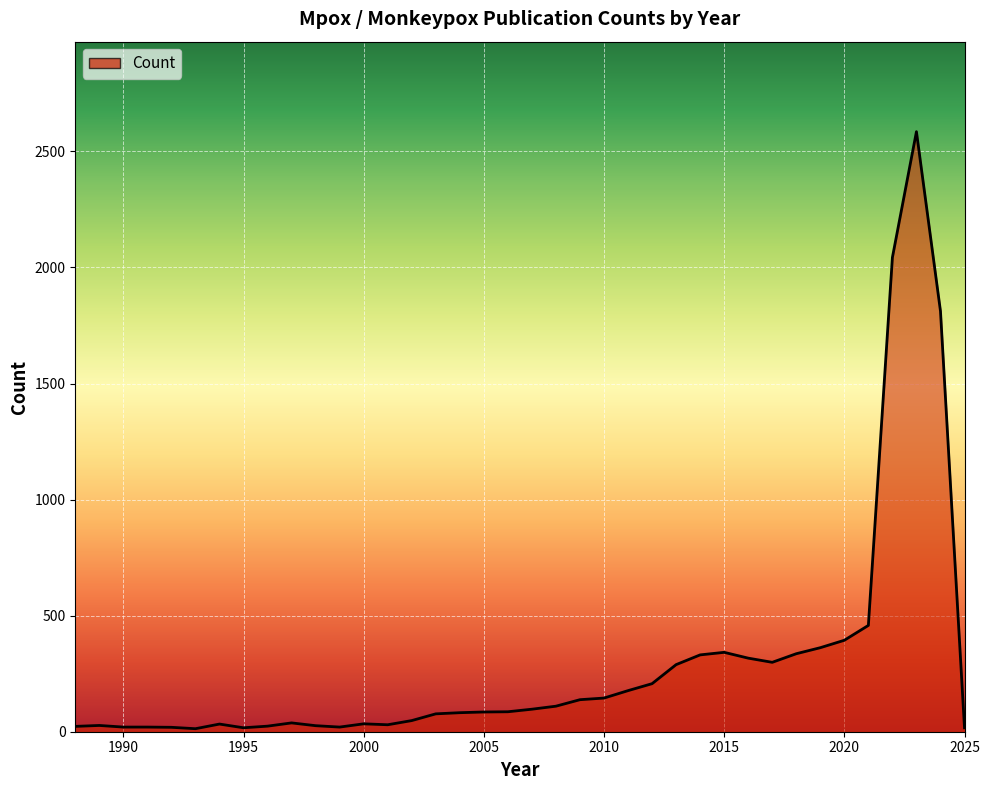

What is the greatest value displayed?

2585